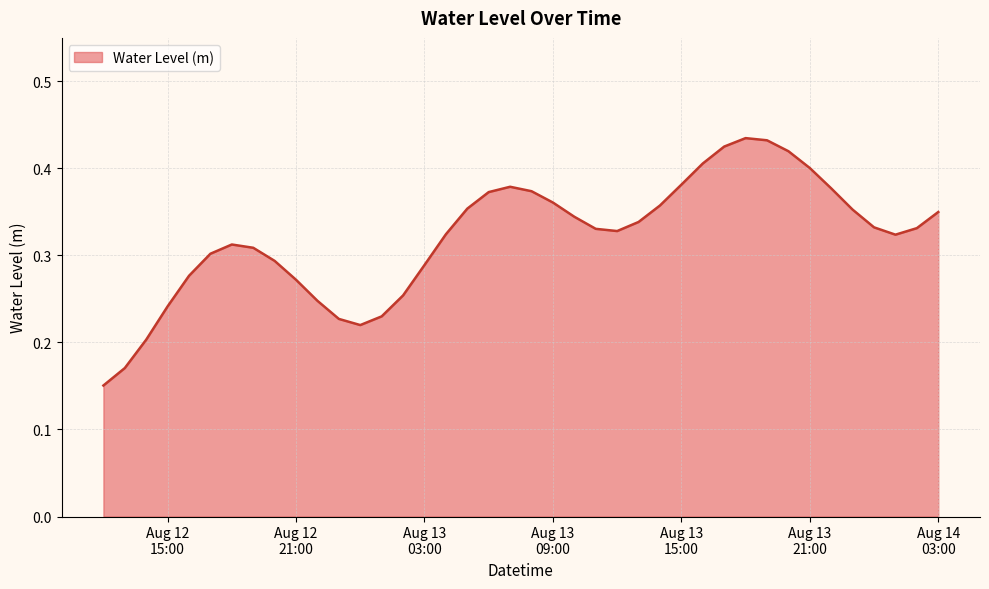

Rank the categories by value from lowest to highest.

2024-08-12 12:00:00, 2024-08-12 13:00:00, 2024-08-12 14:00:00, 2024-08-13 00:00:00, 2024-08-12 23:00:00, 2024-08-13 01:00:00, 2024-08-12 15:00:00, 2024-08-12 22:00:00, 2024-08-13 02:00:00, 2024-08-12 21:00:00, 2024-08-12 16:00:00, 2024-08-13 03:00:00, 2024-08-12 20:00:00, 2024-08-12 17:00:00, 2024-08-12 19:00:00, 2024-08-12 18:00:00, 2024-08-14 01:00:00, 2024-08-13 04:00:00, 2024-08-13 12:00:00, 2024-08-13 11:00:00, 2024-08-14 02:00:00, 2024-08-14 00:00:00, 2024-08-13 13:00:00, 2024-08-13 10:00:00, 2024-08-14 03:00:00, 2024-08-13 23:00:00, 2024-08-13 05:00:00, 2024-08-13 14:00:00, 2024-08-13 09:00:00, 2024-08-13 06:00:00, 2024-08-13 08:00:00, 2024-08-13 22:00:00, 2024-08-13 07:00:00, 2024-08-13 15:00:00, 2024-08-13 21:00:00, 2024-08-13 16:00:00, 2024-08-13 20:00:00, 2024-08-13 17:00:00, 2024-08-13 19:00:00, 2024-08-13 18:00:00